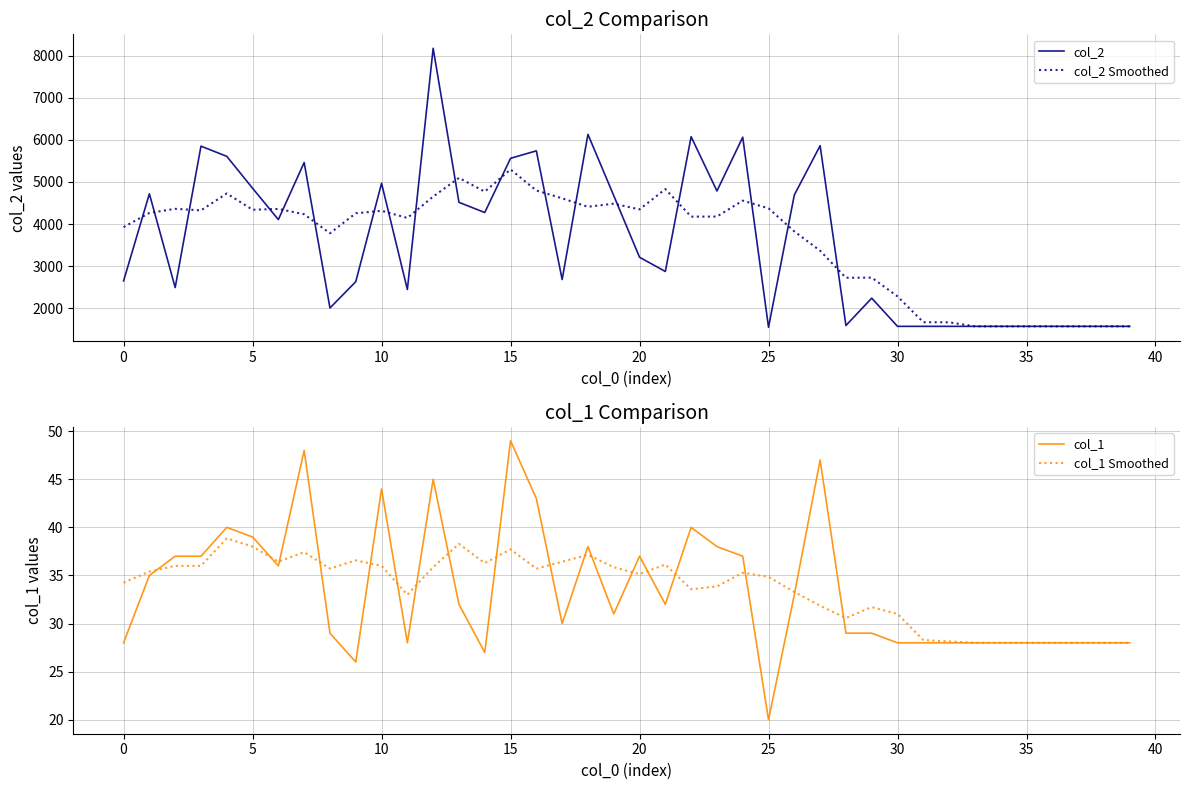

Reading left to right, extract all data points from this chart.

col_2: 2648.0	4718.0	2490.0	5850.0	5608.0	4850.0	4105.0	5461.0	2005.0	2629.0	4967.0	2443.0	8176.0	4515.0	4273.0	5561.0	5739.0	2681.0	6130.0	4675.0	3210.0	2872.0	6074.0	4785.0	6063.0	1546.0	4690.0	5861.0	1588.0	2238.0	1568.0	1568.0	1568.0	1568.0	1568.0	1568.0	1568.0	1568.0	1568.0	1568.0
col_2 Smoothed: 3926.5	4262.8	4360.7	4324.1	4726.0	4338.4	4358.3	4232.1	3780.0	4255.1	4313.7	4144.0	4652.0	5096.3	4769.7	5296.4	4796.3	4609.9	4409.7	4483.0	4346.7	4829.9	4175.0	4177.1	4555.9	4372.4	3824.4	3364.9	2722.7	2725.9	2279.9	1666.6	1663.7	1568.0	1568.0	1568.0	1568.0	1568.0	1568.0	1568.0
col_1: 28.0	35.0	37.0	37.0	40.0	39.0	36.0	48.0	29.0	26.0	44.0	28.0	45.0	32.0	27.0	49.0	43.0	30.0	38.0	31.0	37.0	32.0	40.0	38.0	37.0	20.0	33.0	47.0	29.0	29.0	28.0	28.0	28.0	28.0	28.0	28.0	28.0	28.0	28.0	28.0
col_1 Smoothed: 34.2	35.4	36.0	36.0	38.9	38.0	36.4	37.4	35.7	36.6	36.0	33.0	35.9	38.3	36.3	37.7	35.7	36.4	37.1	35.9	35.1	36.1	33.6	33.9	35.3	34.9	33.3	31.9	30.6	31.7	31.0	28.3	28.1	28.0	28.0	28.0	28.0	28.0	28.0	28.0